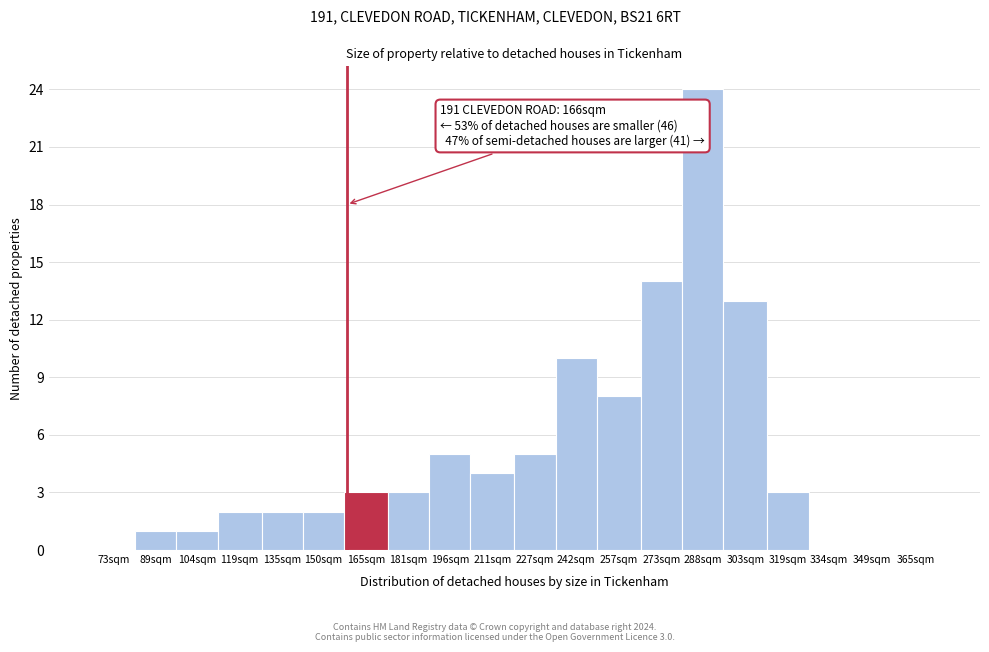

Reading left to right, extract all data points from this chart.

73sqm=0	89sqm=1	104sqm=1	119sqm=2	135sqm=2	150sqm=2	165sqm=3	181sqm=3	196sqm=5	211sqm=4	227sqm=5	242sqm=10	257sqm=8	273sqm=14	288sqm=24	303sqm=13	319sqm=3	334sqm=0	349sqm=0	365sqm=0